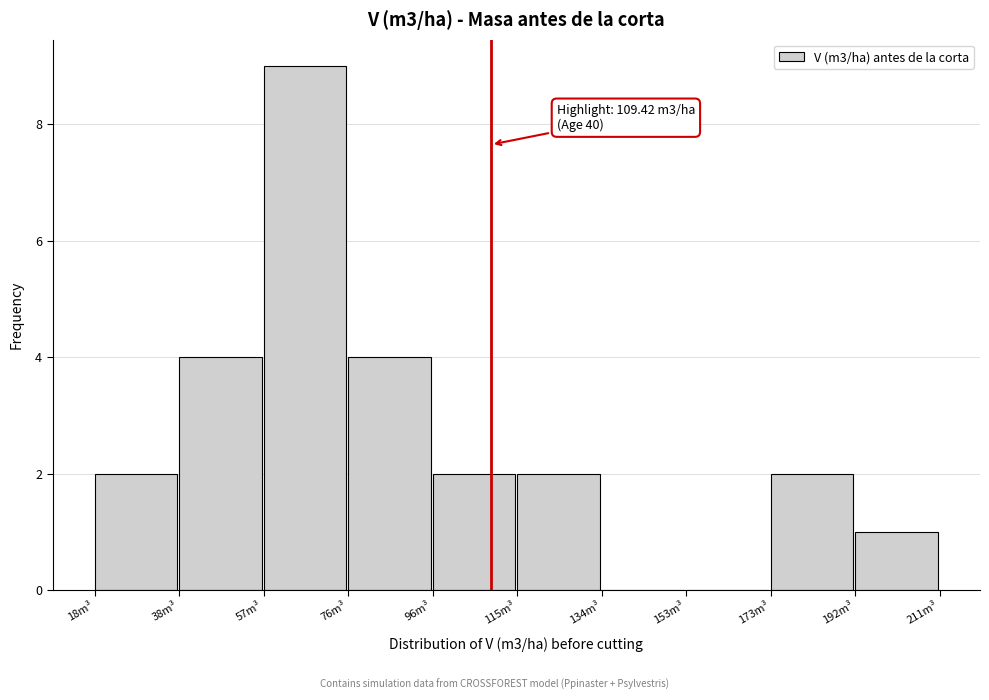

Over which range of the x-axis is the bar tallest?

58 to 76